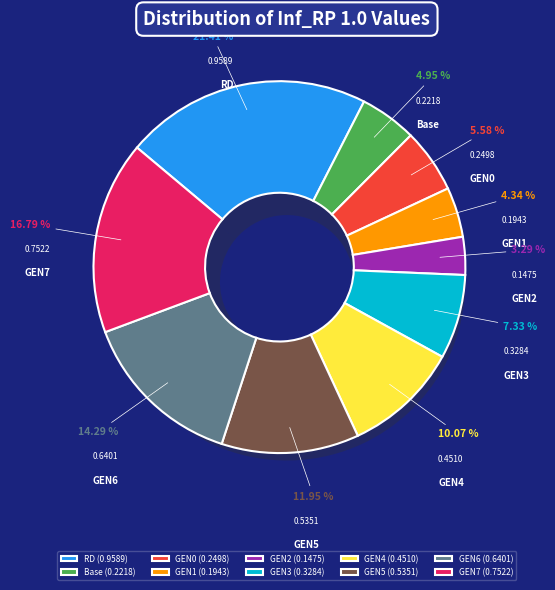

The GEN3 slice represents 1% of the pie. True or false?

False